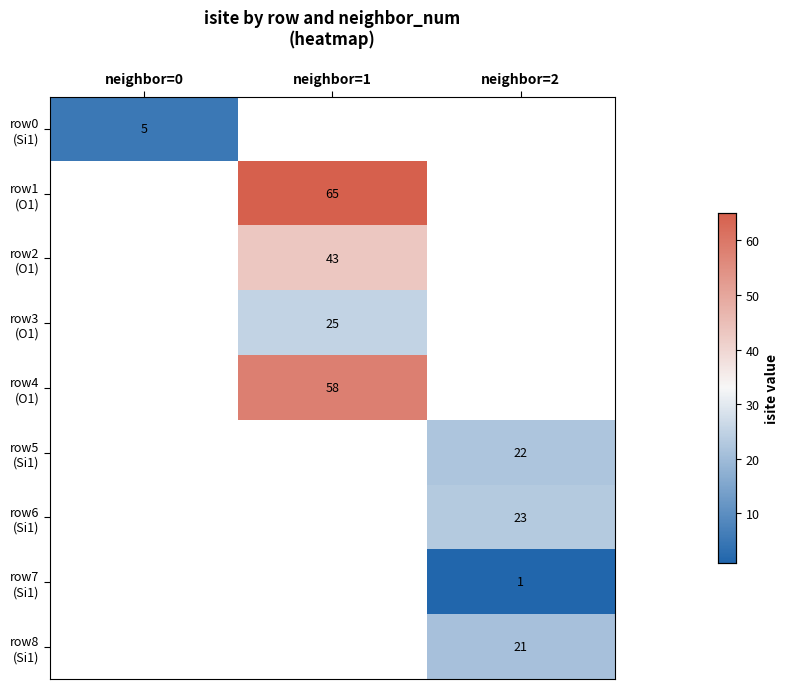

How many distinct data groups are displayed?

9